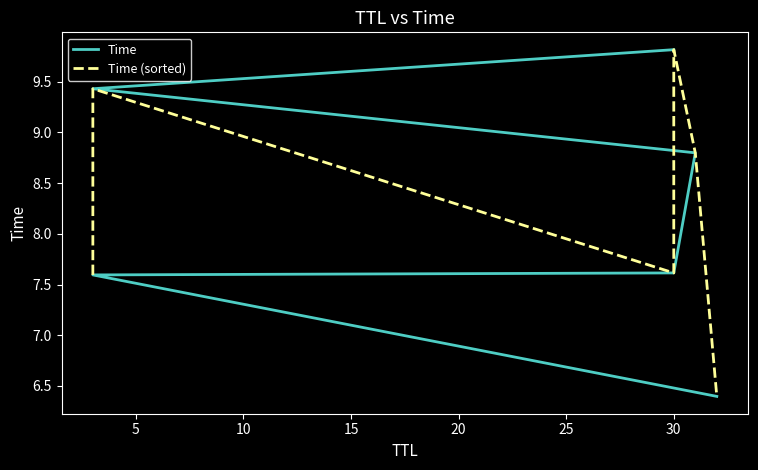

Is the value of Time (sorted) at 20 greater than the value of Time at 10?

Yes